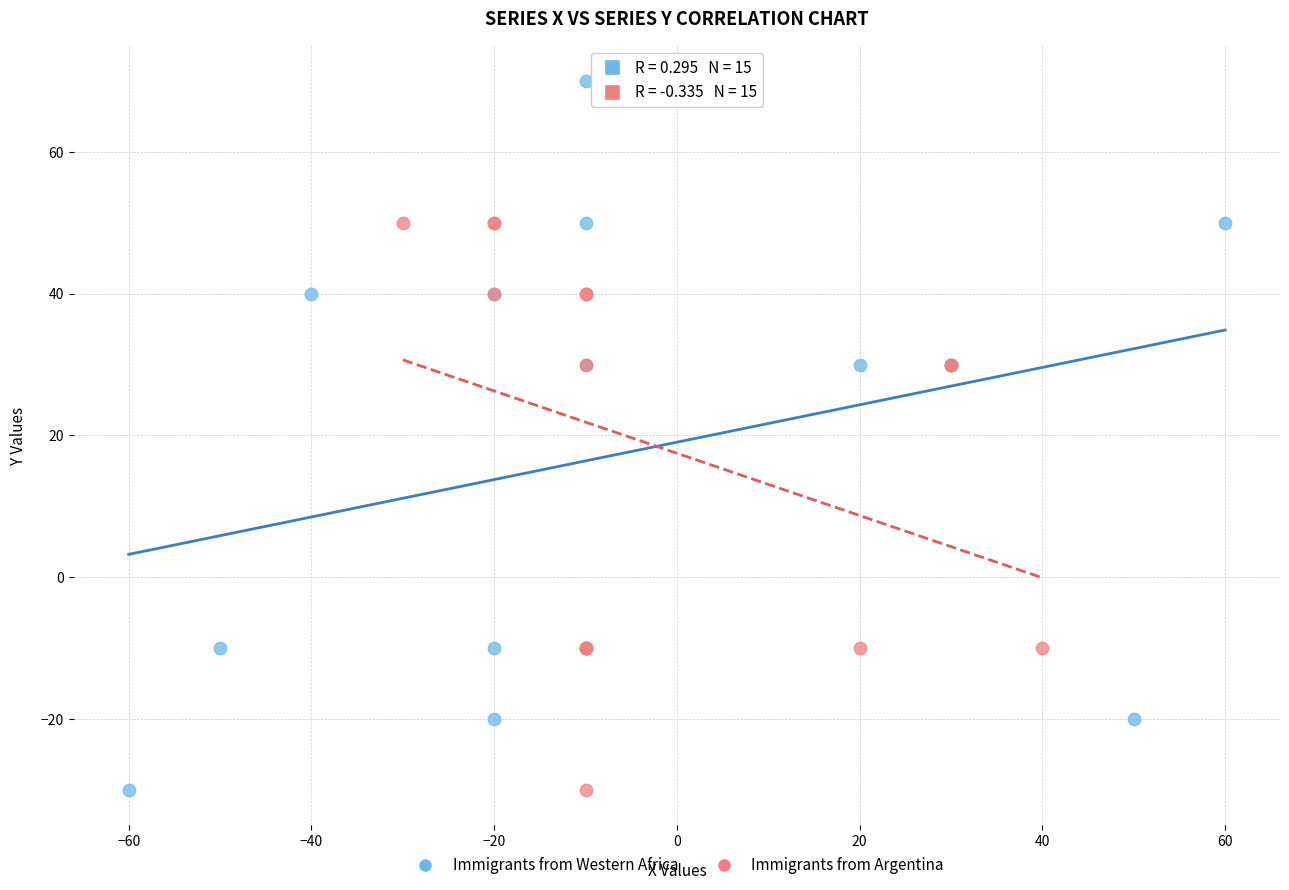

Which series contains the highest Y value?

Immigrants from Western Africa